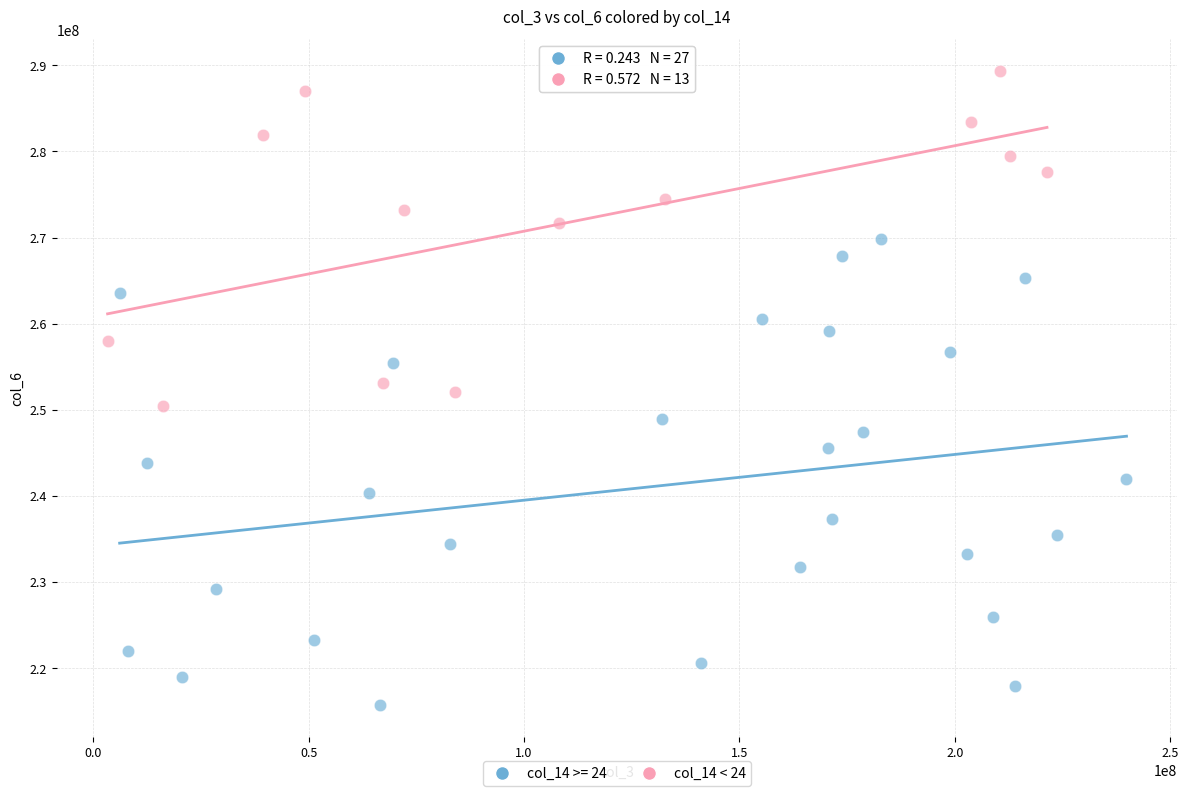

Which series has the widest spread of Y values?

col_14 >= 24